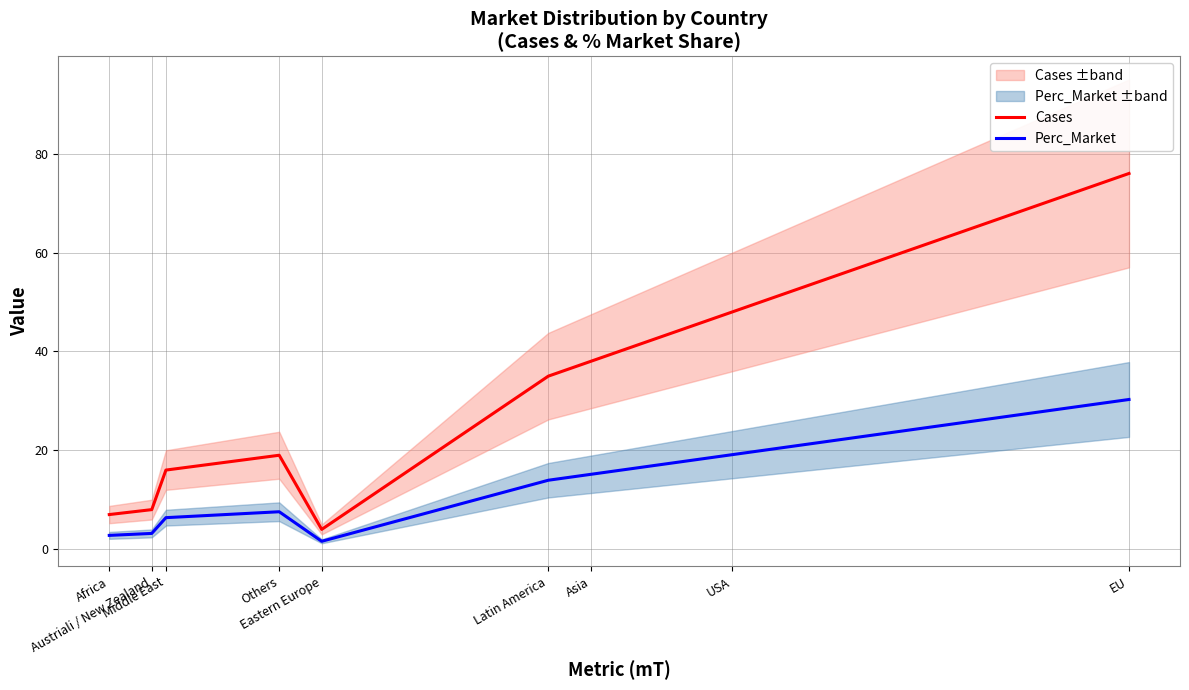

True or false: Perc_Market and Cases intersect in this chart.

False